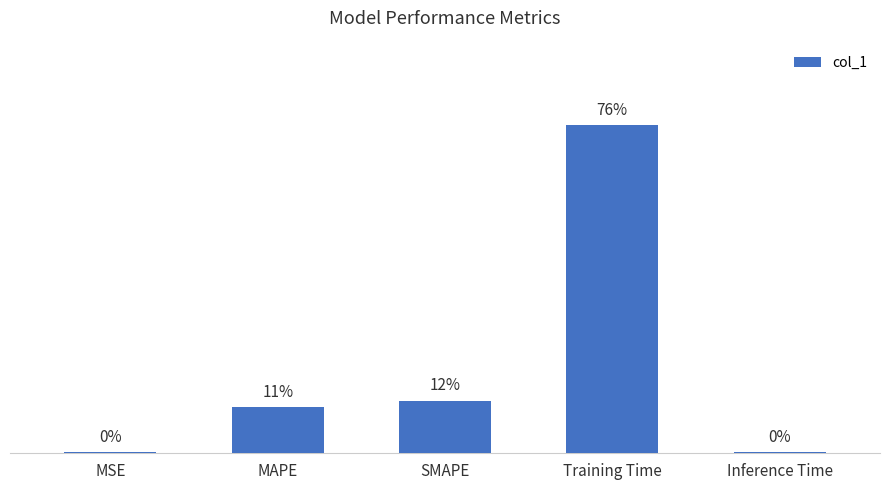

Reading right to left, transcribe all the data shown in this chart.

0.0	1.7	0.3	0.2	0.0